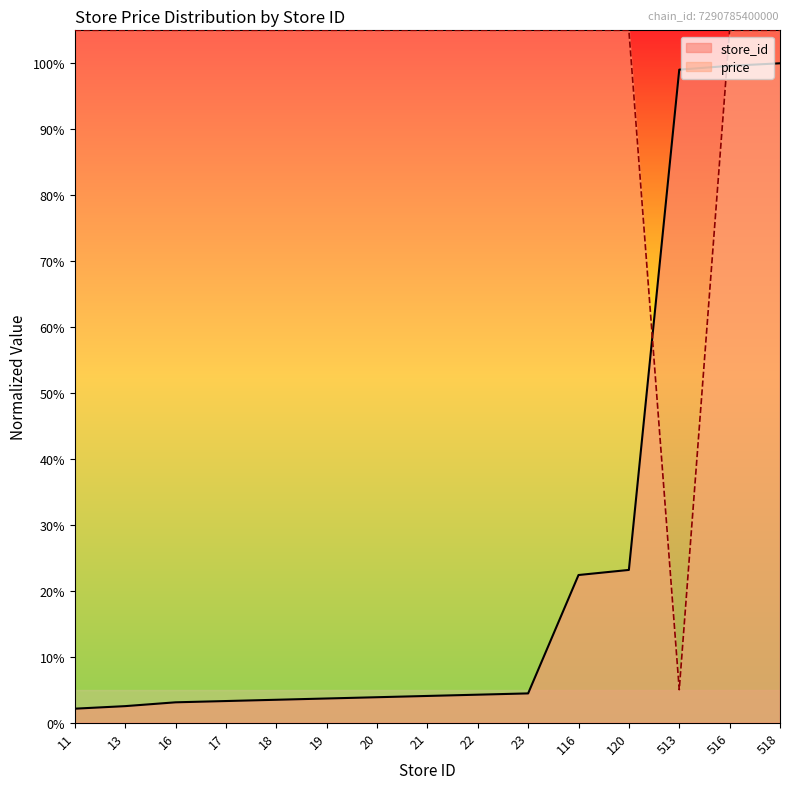

After their last crossing, which series has the higher values: price or store_id?

price